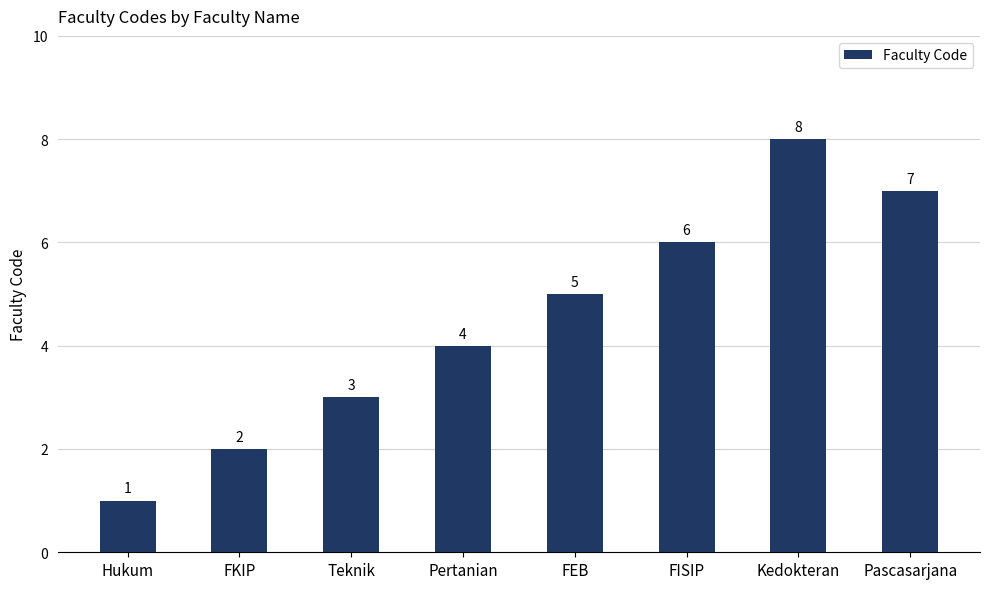

What is the sum of all values?

36